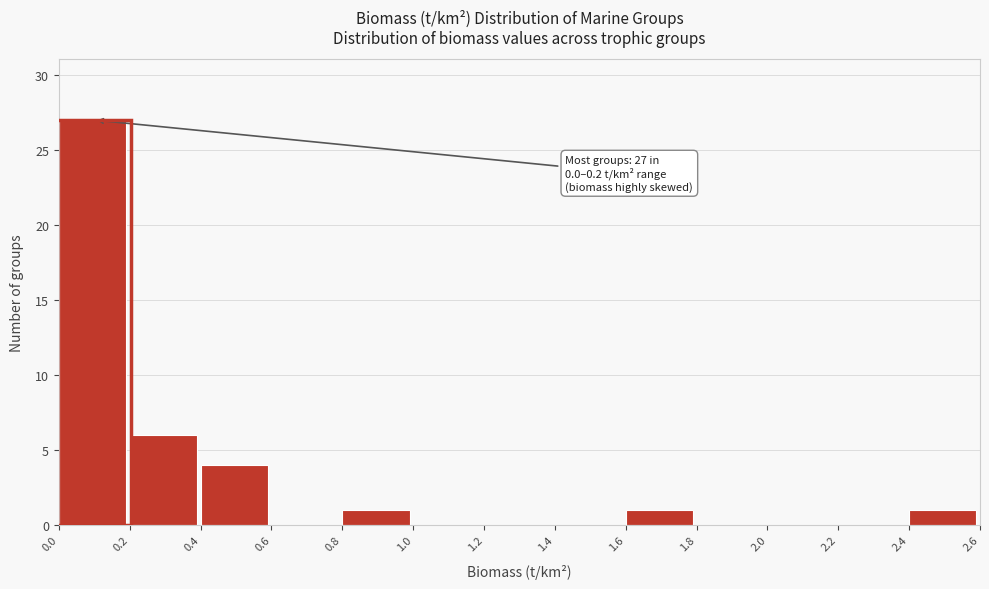

Which range on the x-axis has the tallest bar?

0.0 to 0.2